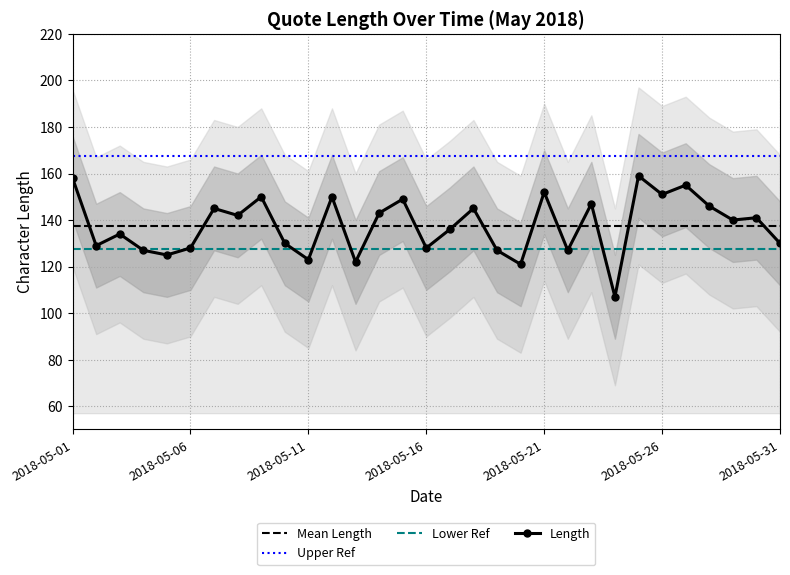

At which category does the chart reach its minimum across all series?

2018-05-24